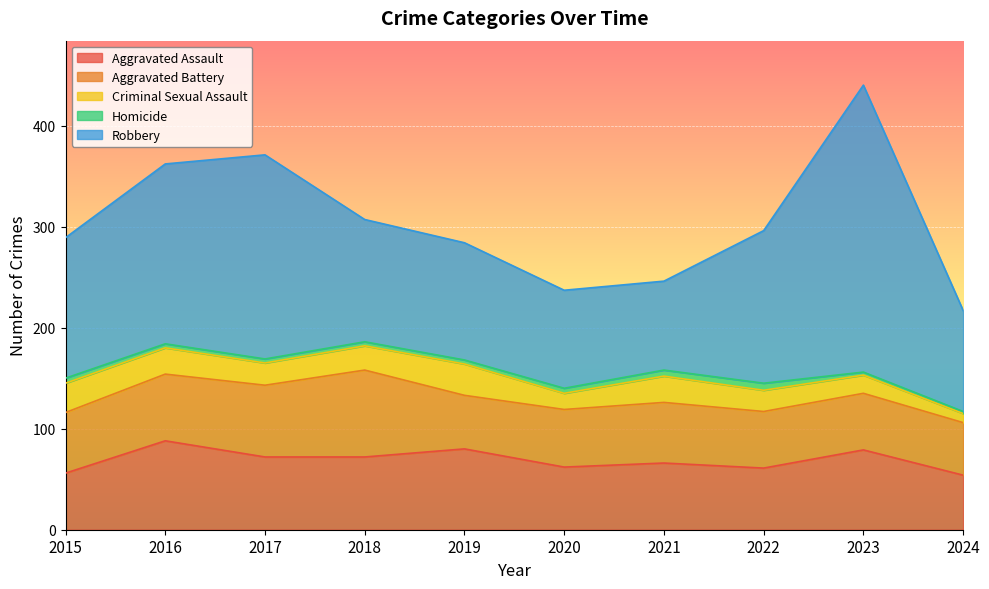

What is the total value across all series at 2016?

362